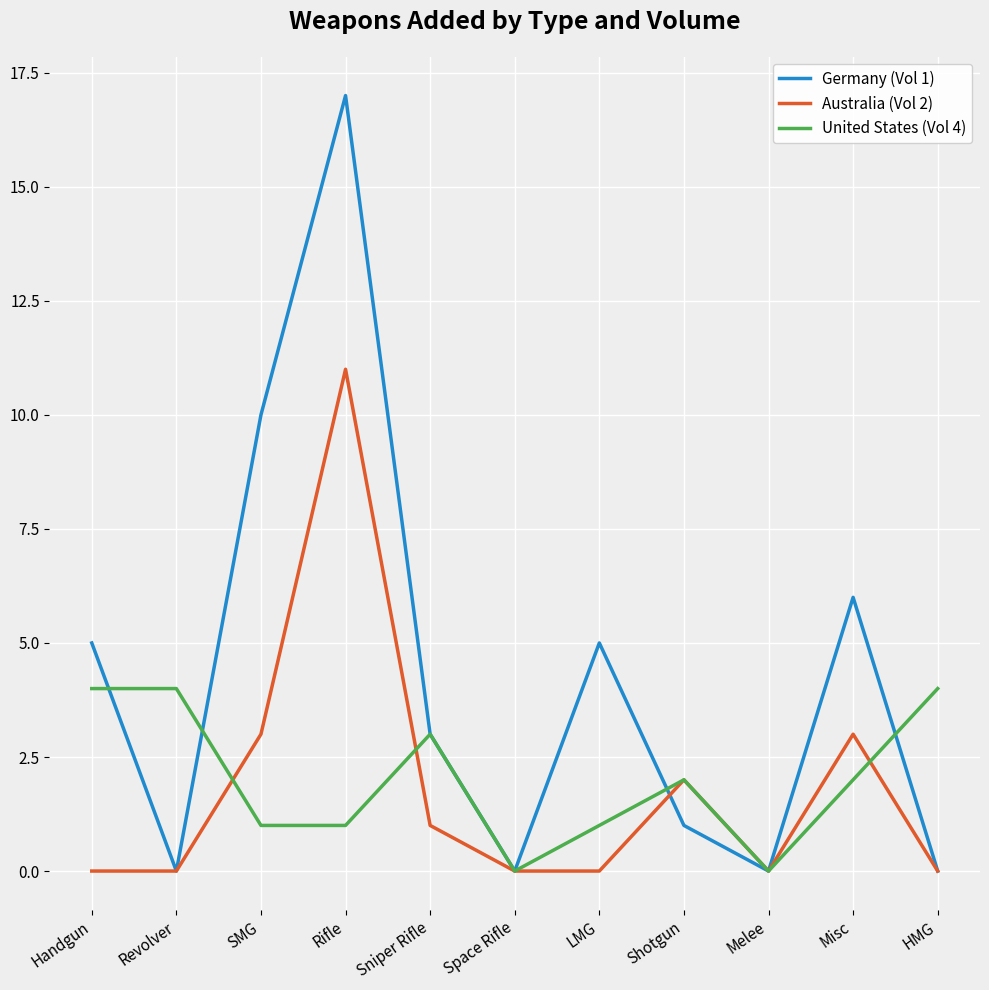

The Australia (Vol 2) series shows -7 at Revolver. True or false?

False